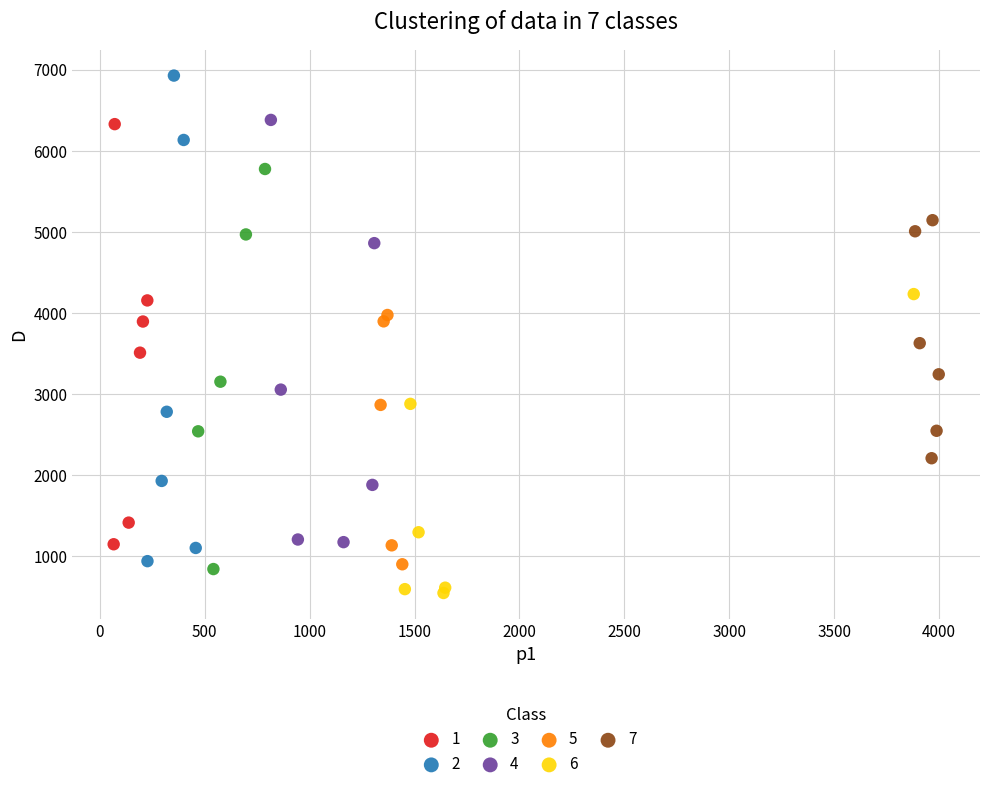

Which series has the widest spread of Y values?

2